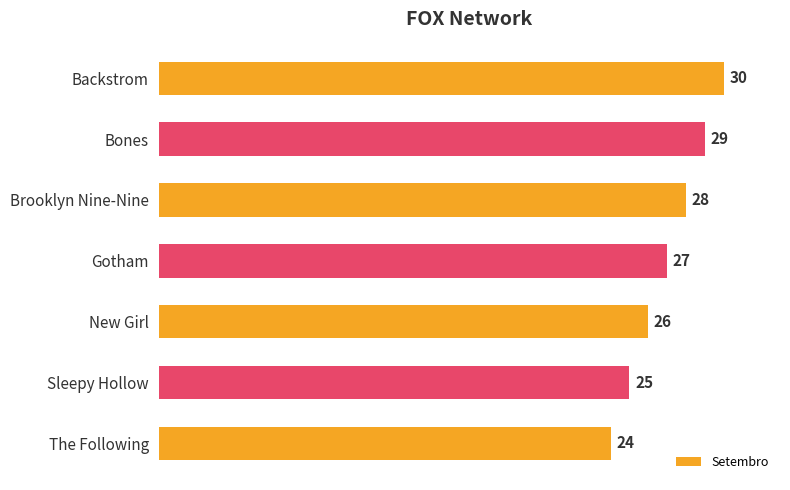

Where is the data nearest to the value 27?

Gotham